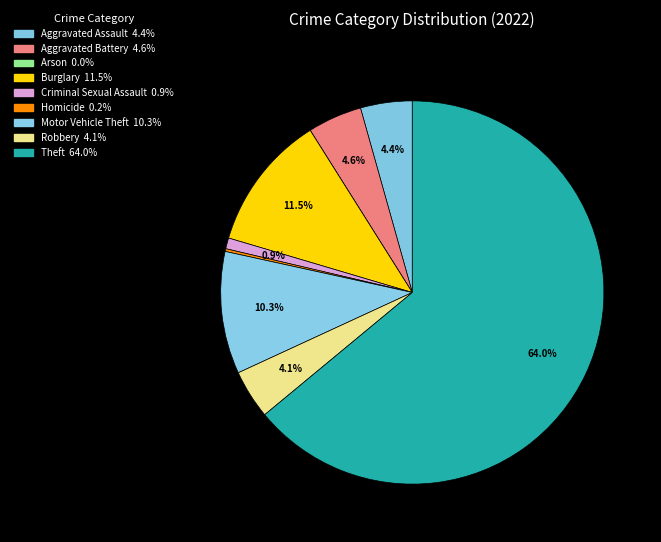

Is there any slice that represents more than half of the pie?

Yes